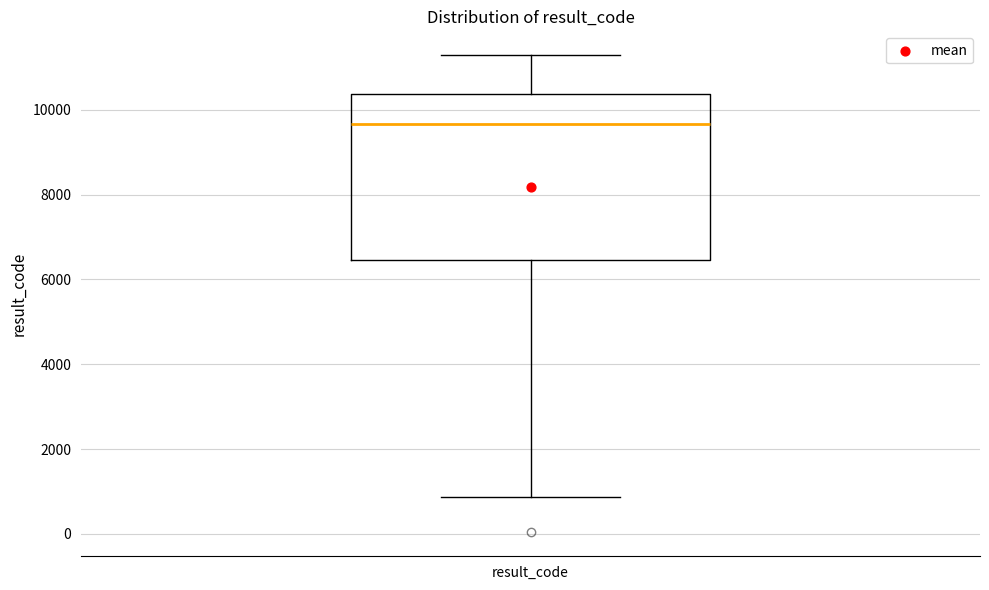

Read this box plot against the y-axis: the position of the median line, the range covered by the box, and the ends of both whiskers. The values are not printed on the chart, so give them approximately, as read against the axis.

median 9600, box 6400 to 10400, whiskers 800 to 11200